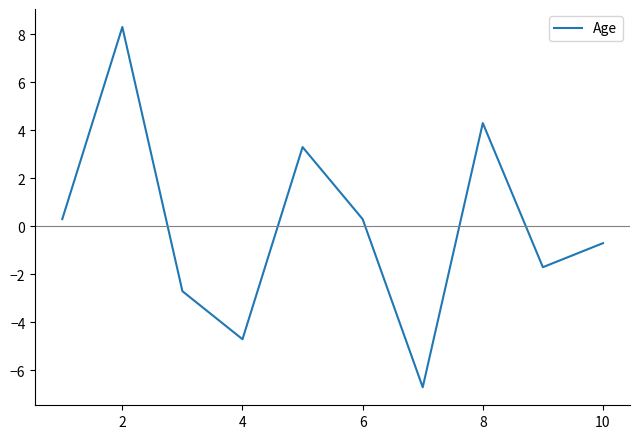

What is the difference between the maximum and minimum values?

15.0